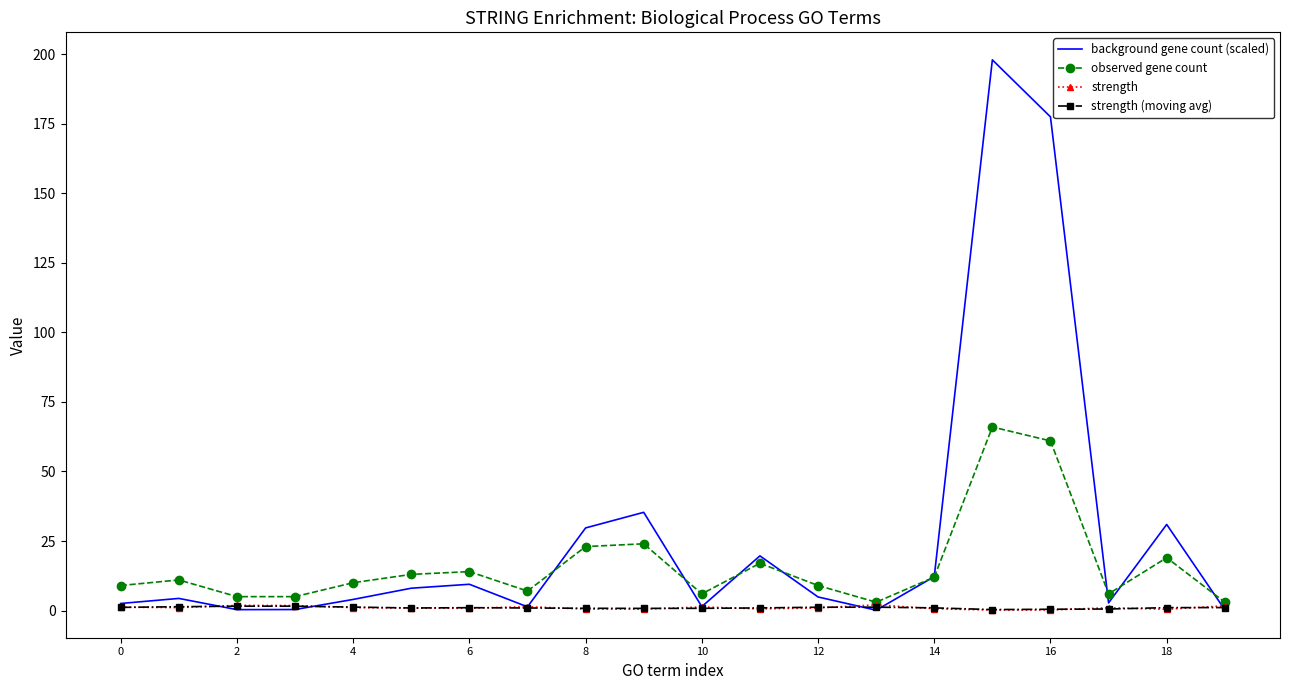

True or false: observed gene count and strength (moving avg) cross at least once.

False